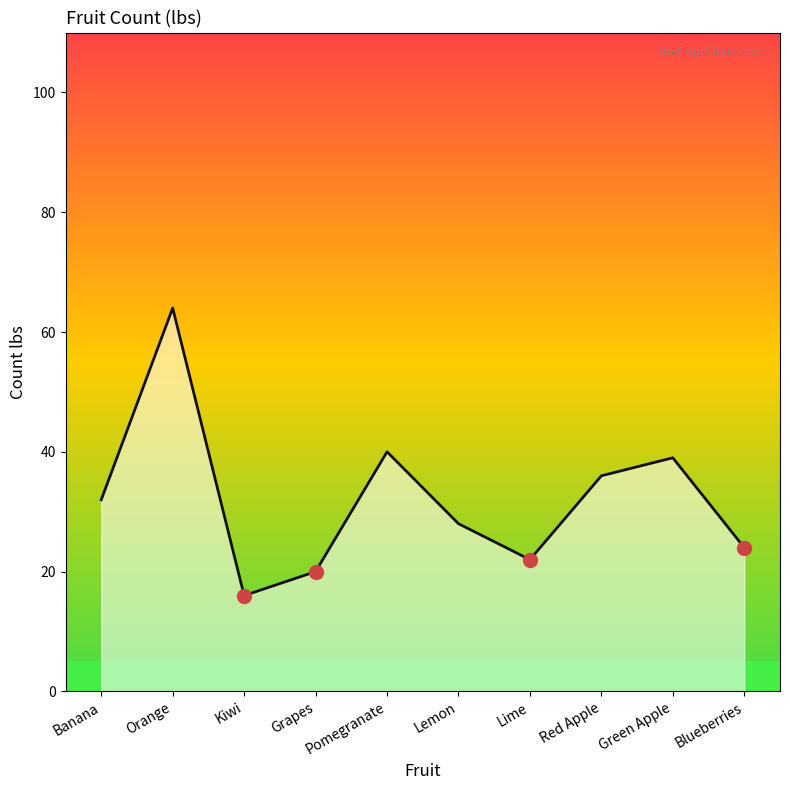

Which has a higher value, Red Apple or Pomegranate?

Pomegranate